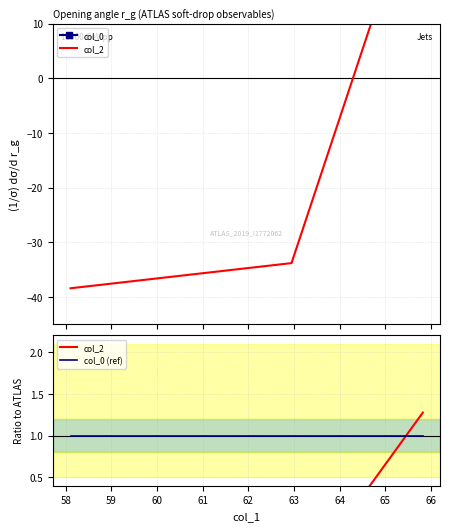

What value does the col_0 series have at 59?

30.2